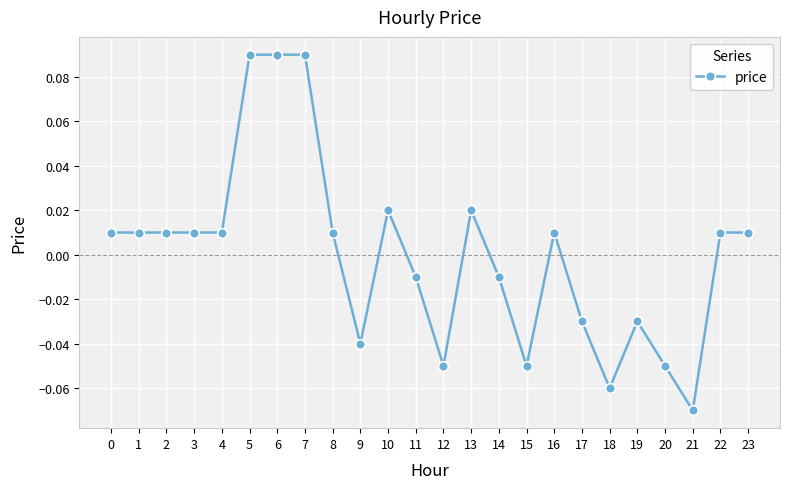

Between 6 and 4, which is larger?

6